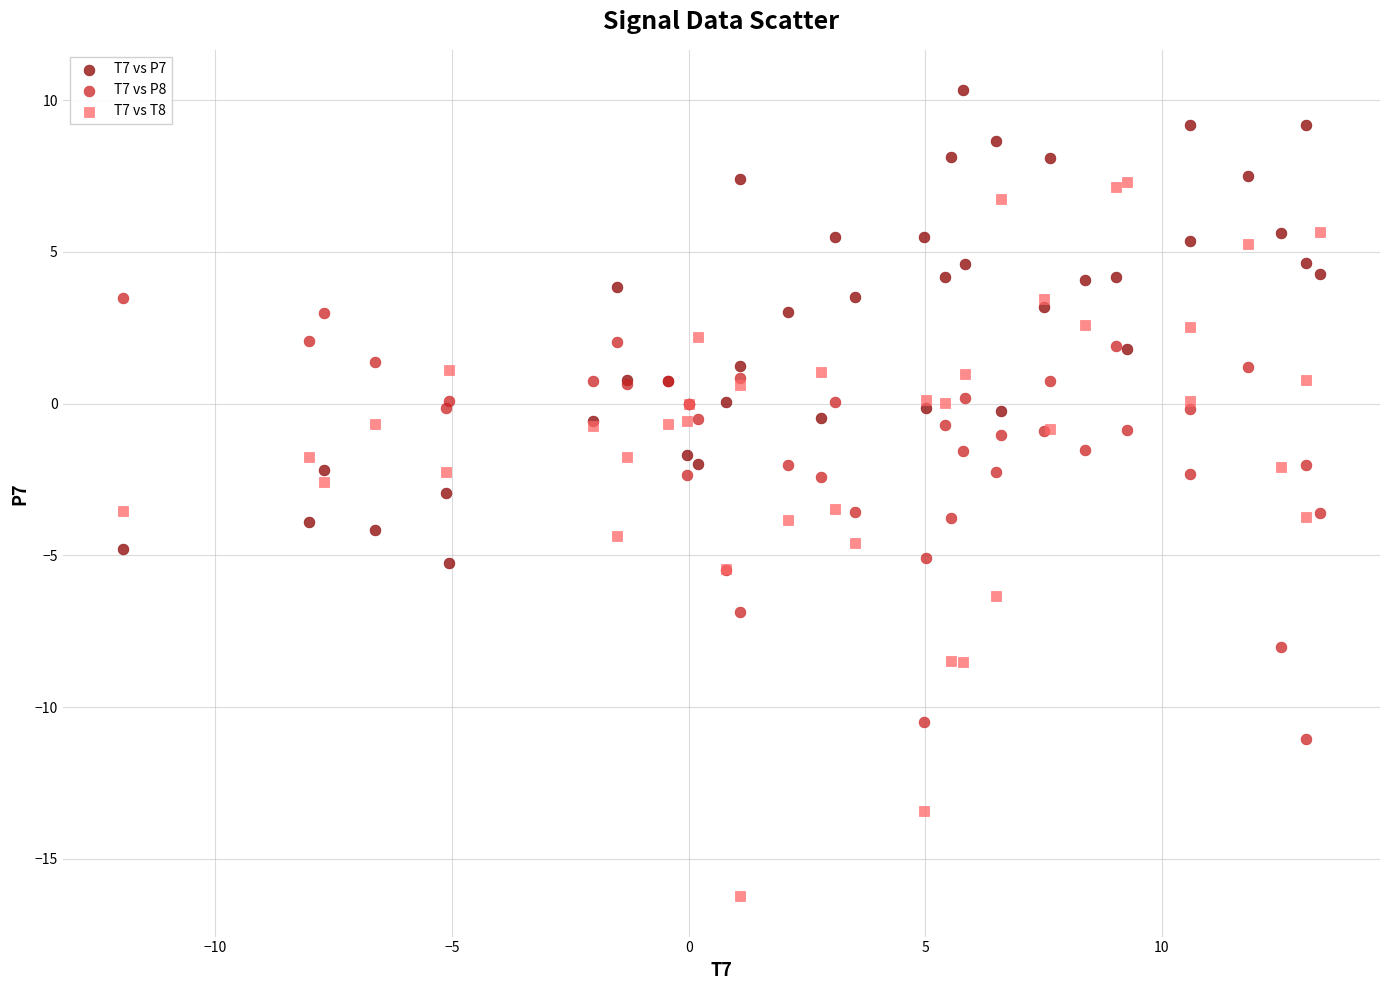

Which series has the widest spread of Y values?

T7 vs T8